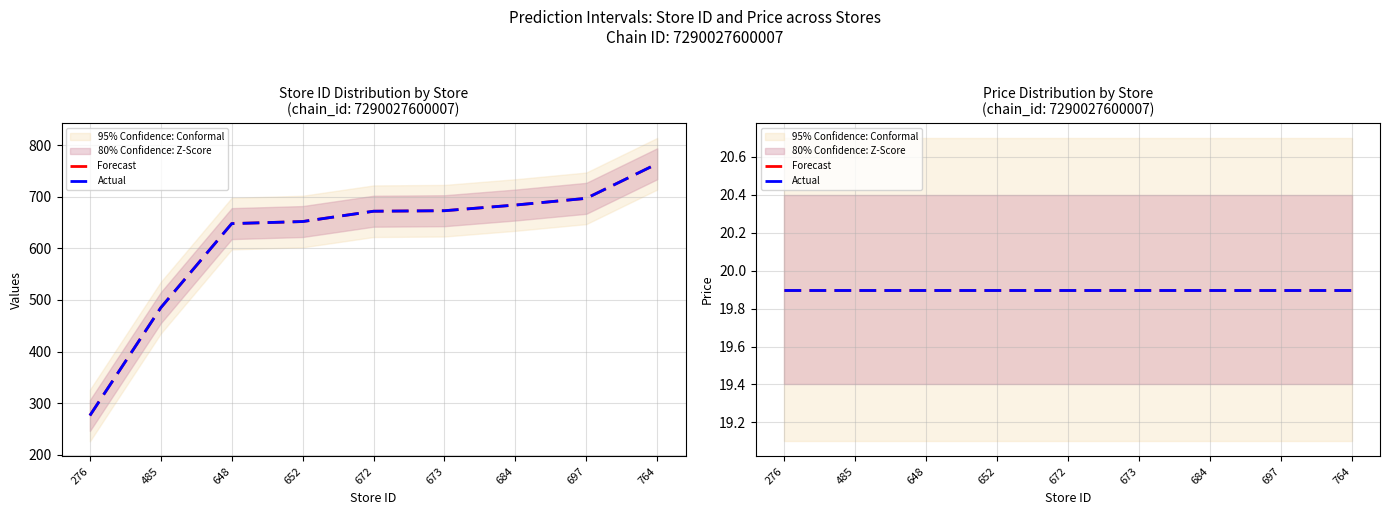

Is it true that the value at 764 is 764?

True